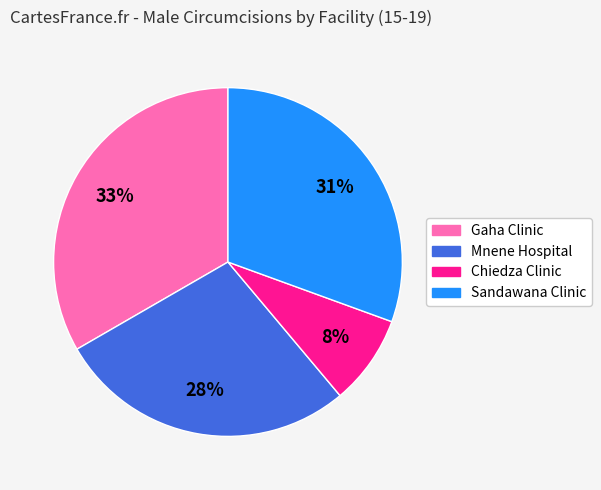

Rank the categories by value from highest to lowest.

Gaha Clinic, Sandawana Clinic, Mnene Hospital, Chiedza Clinic